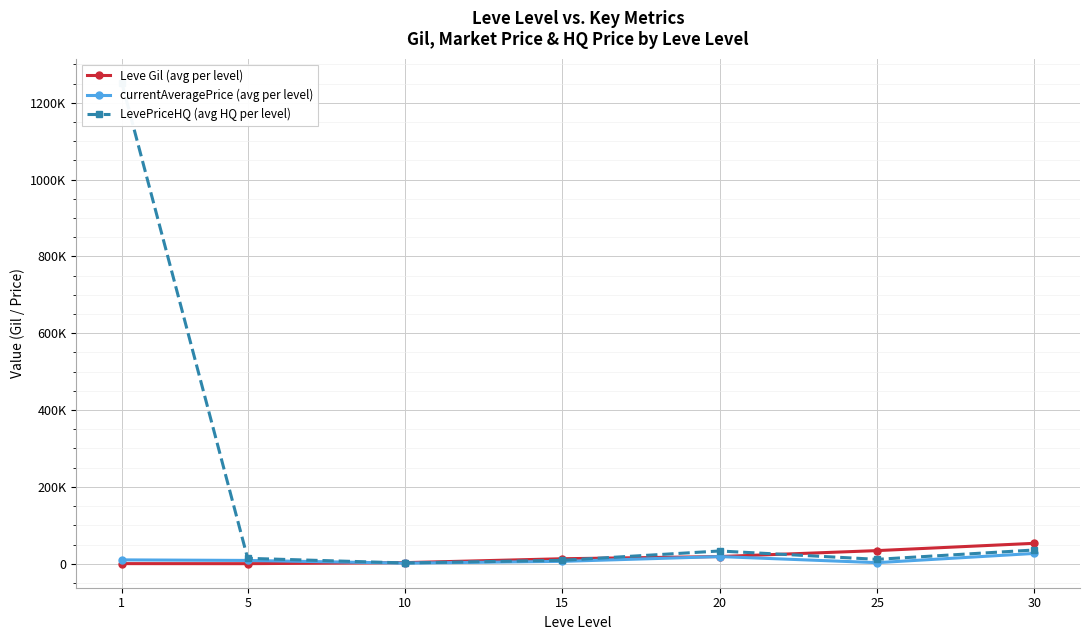

Reading left to right, what are all the values shown in this chart?

Leve Gil (avg per level): 349	201	2913	13040	18720	34211	53202
currentAveragePrice (avg per level): 10081	8633	1646	6211	18644	2848	26868
LevePriceHQ (avg HQ per level): 1252050	14118	2059	8933	33238	11500	35825